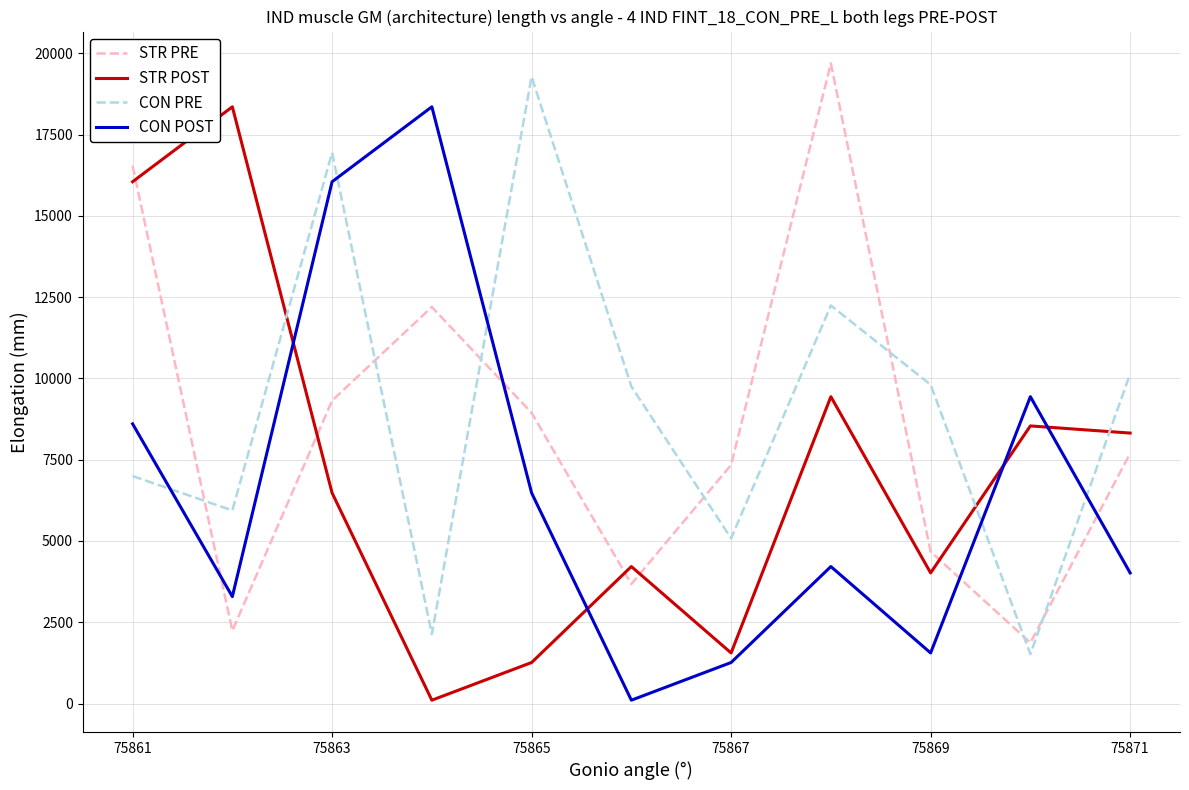

What is the difference between the maximum and minimum values in the CON POST series?

18249